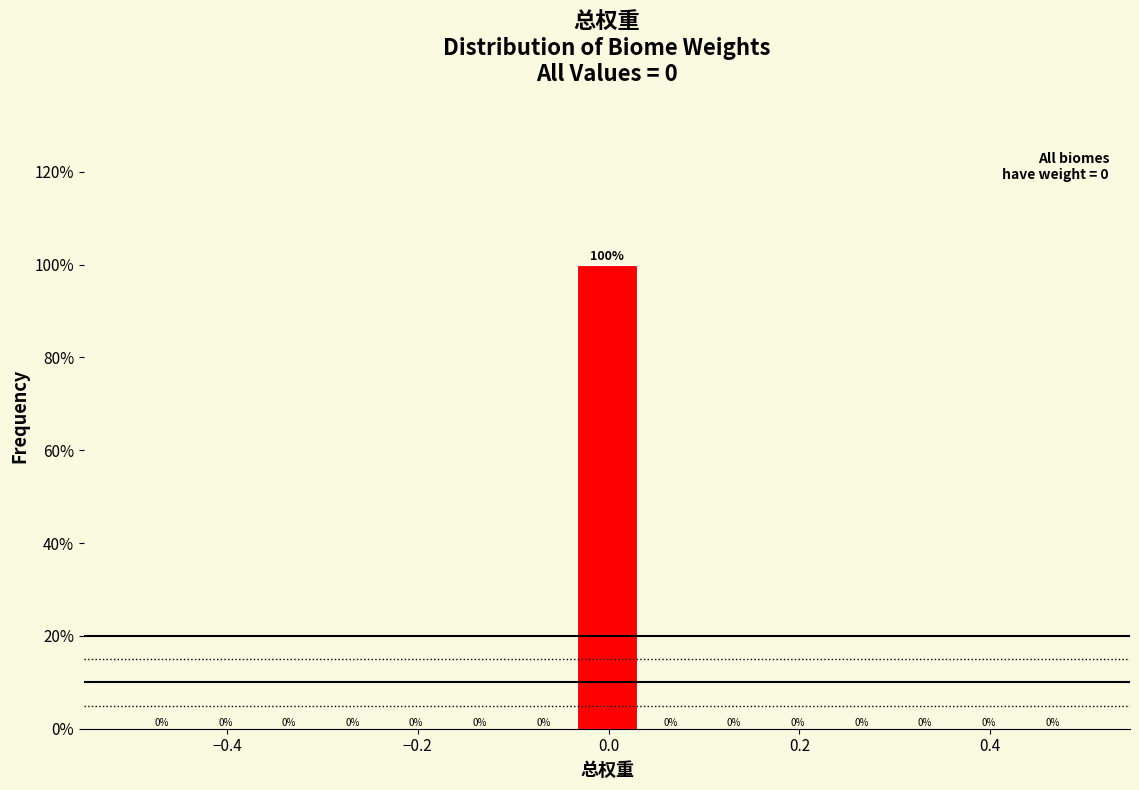

Read against the x-axis, roughly where is the centre of the tallest bar?

0.00